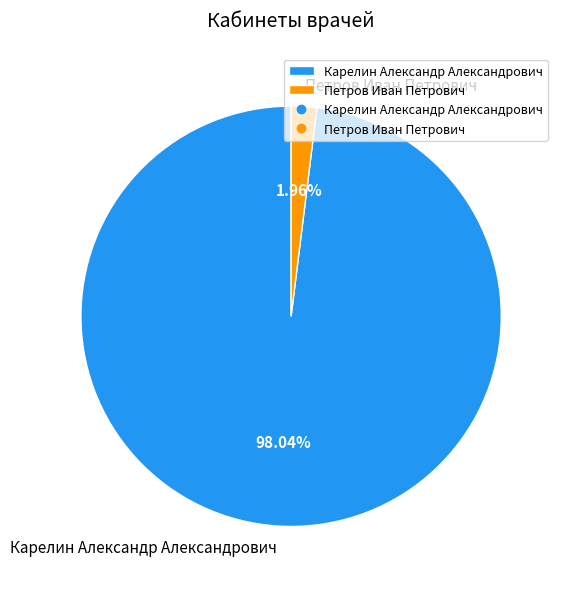

The Петров Иван Петрович slice represents 14% of the pie. True or false?

False